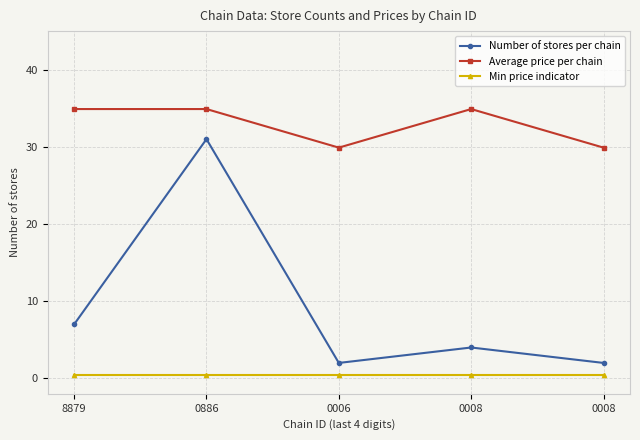

Rank the series by their maximum value, from highest to lowest.

Average price per chain, Number of stores per chain, Min price indicator